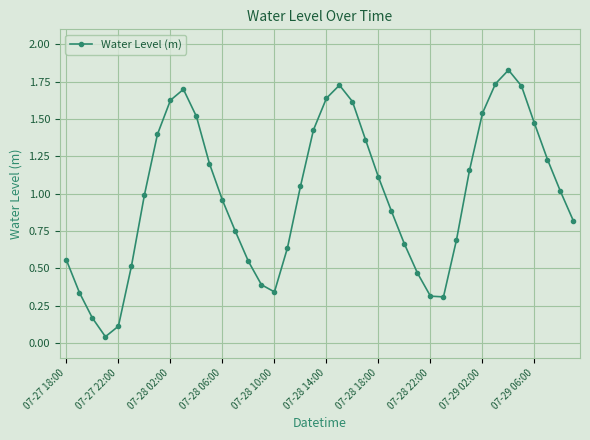

True or false: the data has more than 2 interior local peaks.

True